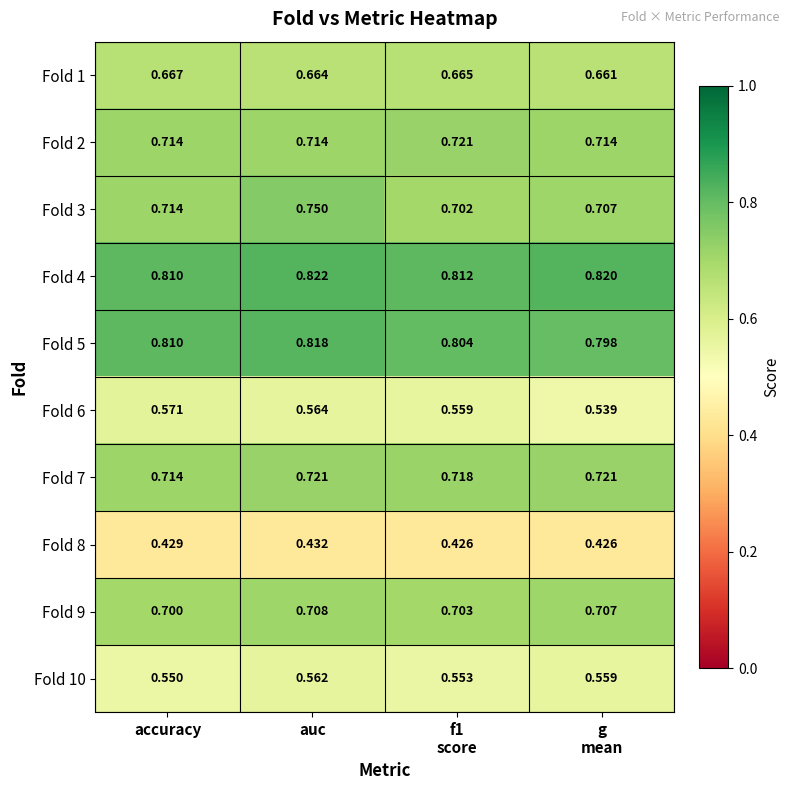

Which label corresponds to the largest value in the chart?

auc